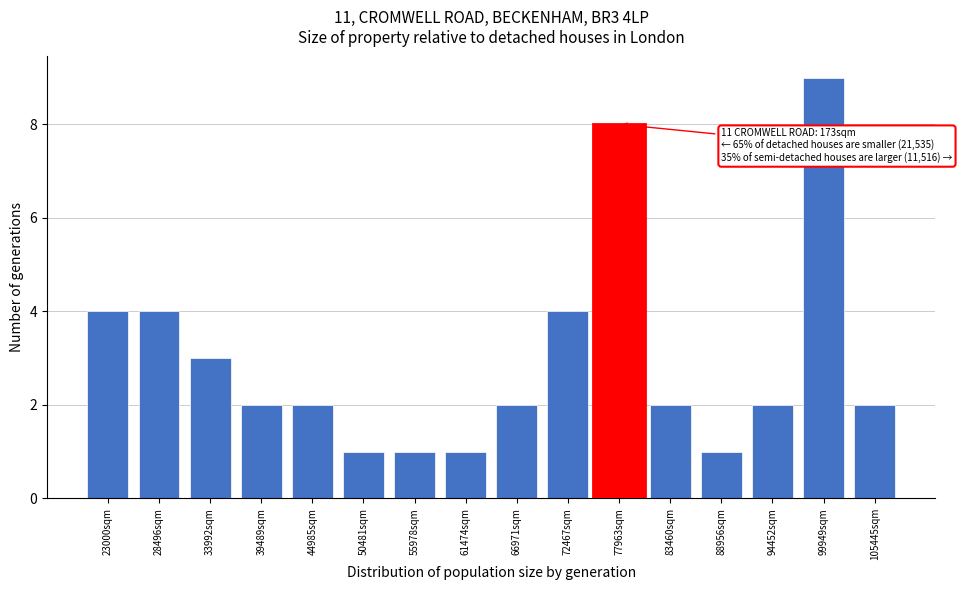

Reading left to right, extract all data points from this chart.

4	4	3	2	2	1	1	1	2	4	8	2	1	2	9	2